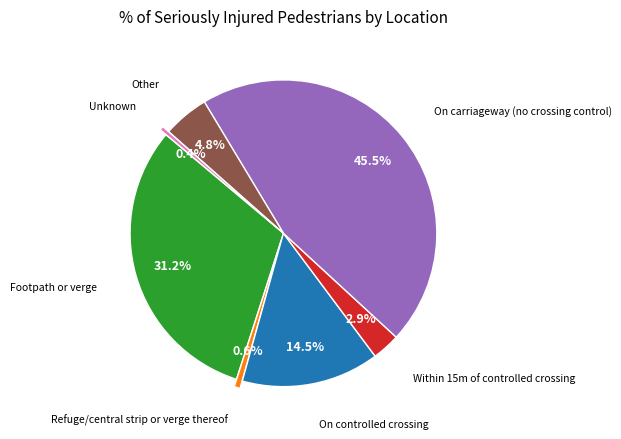

Is there any slice that represents more than half of the pie?

No